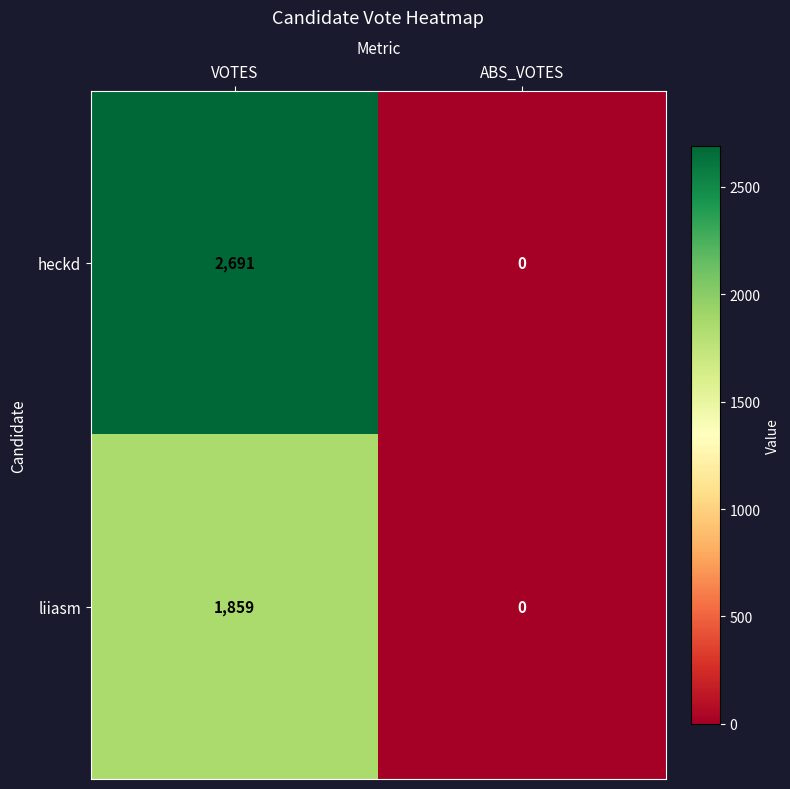

Where is heckd nearest to the value 1345?

ABS_VOTES